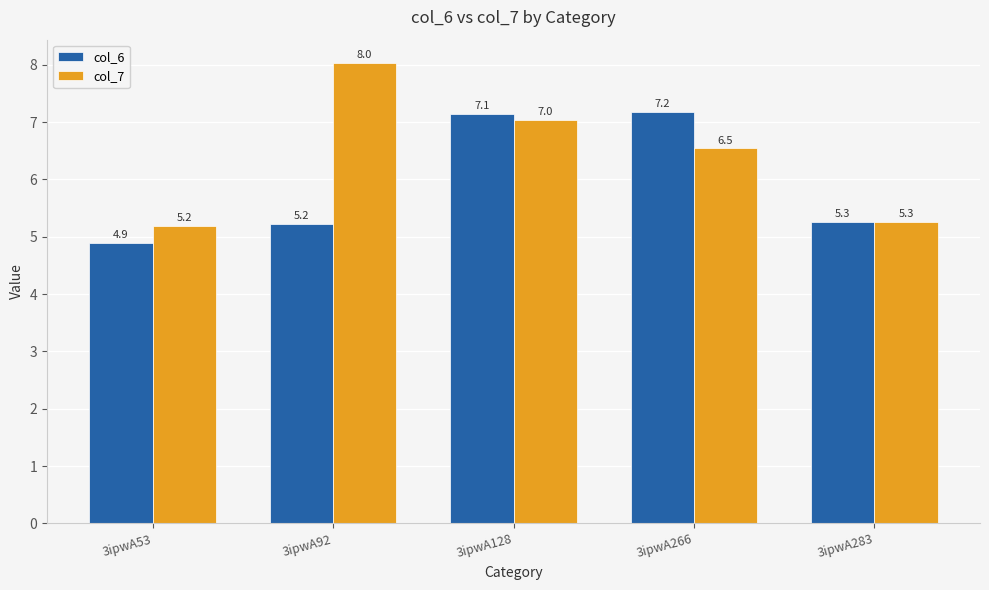

Reading left to right, extract all data points from this chart.

col_6: 4.9	5.2	7.1	7.2	5.3
col_7: 5.2	8.0	7.0	6.5	5.3